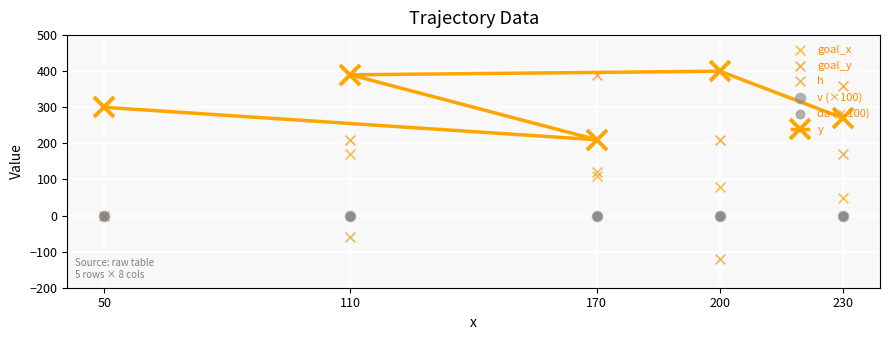

What is the total value across all series at 170?

830